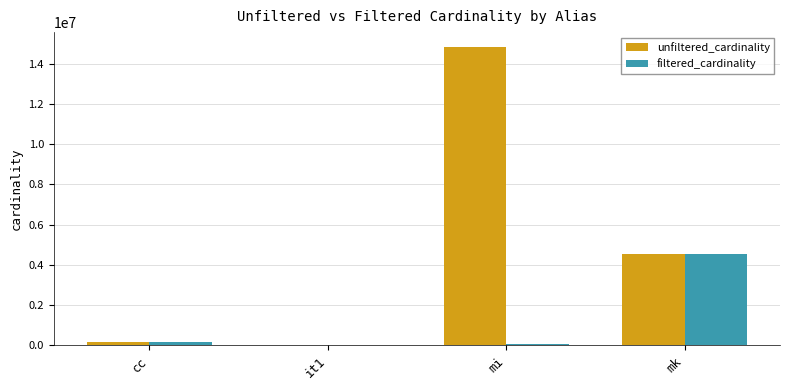

Which category has the highest value across all series?

mi